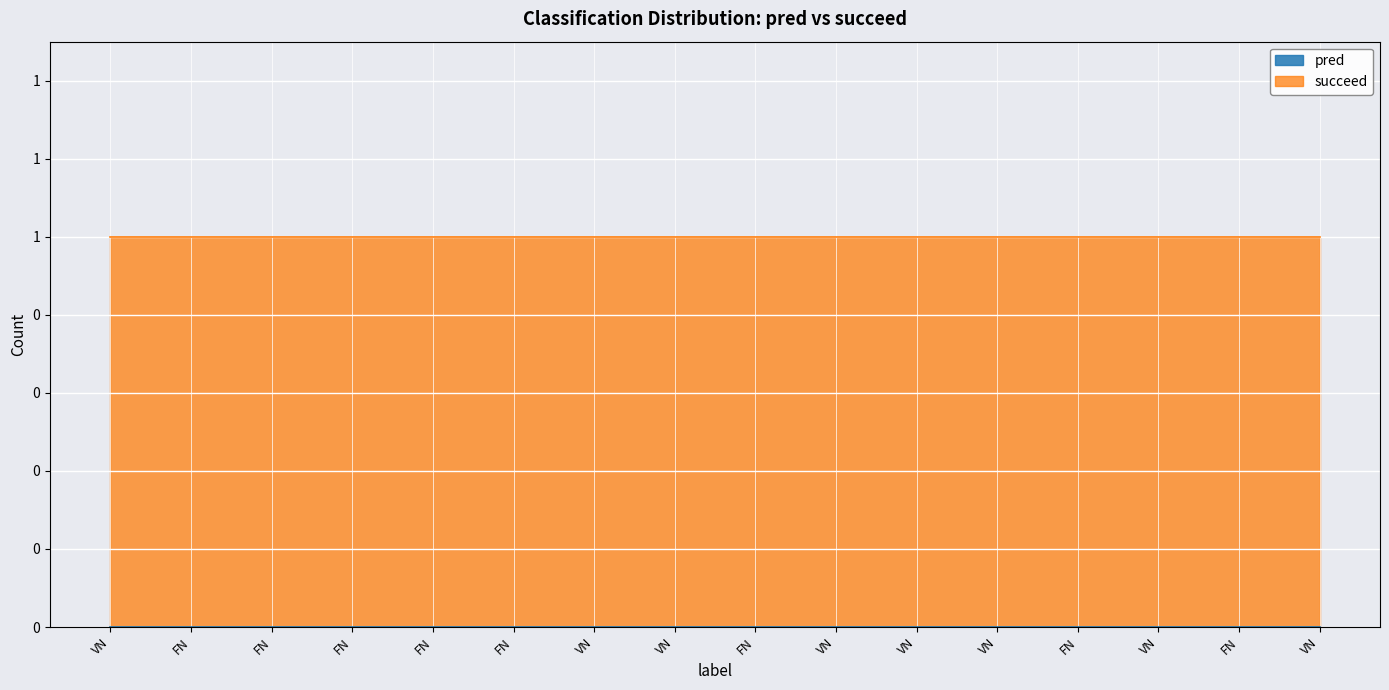

What is the difference between the highest and lowest values at VN?

1